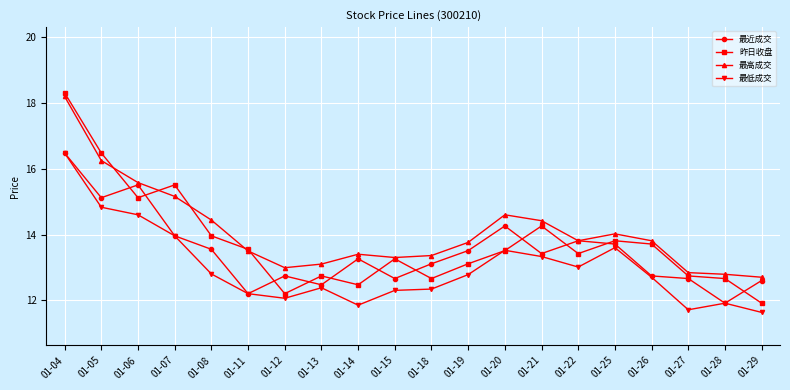

How many lines are shown in the chart?

4